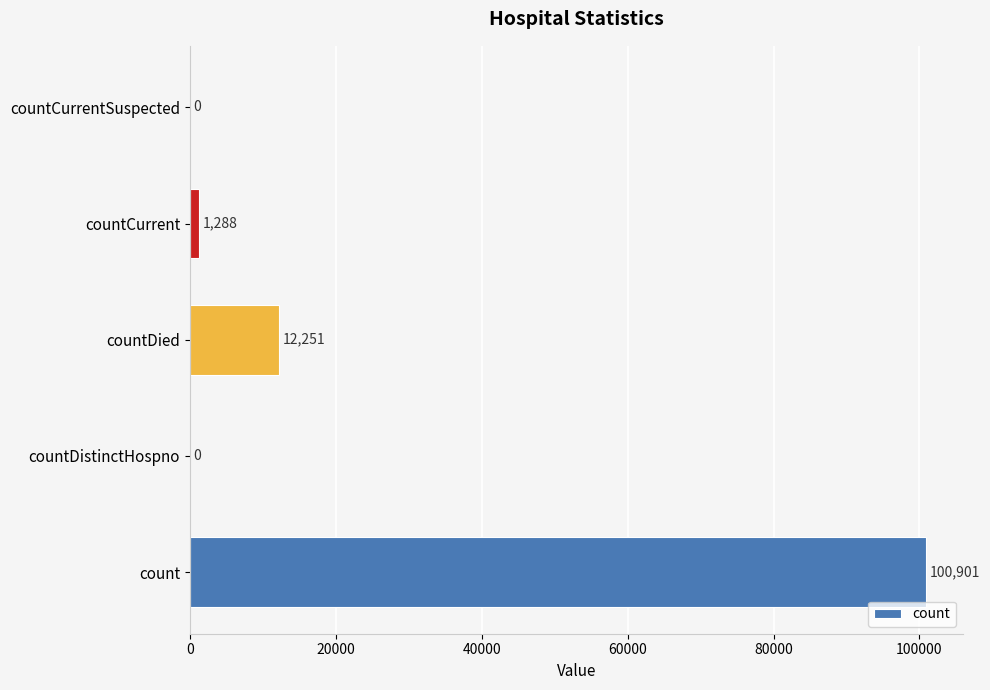

What value does the data have at countDied?

12251